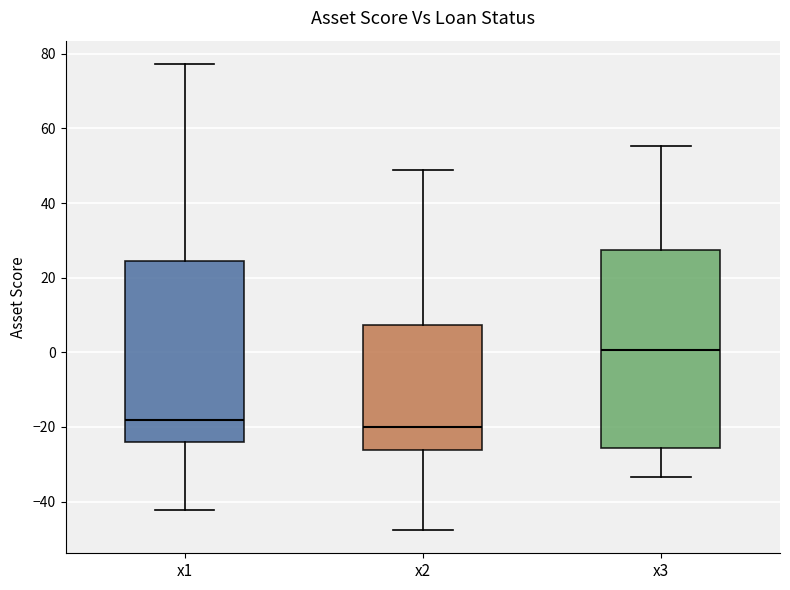

Comparing the boxes themselves (not the whiskers), which one is the tallest?

x3